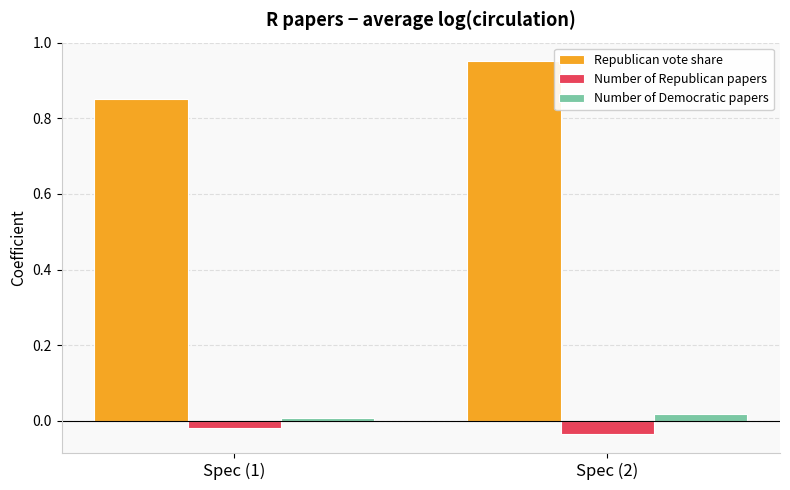

At which label does Republican vote share reach its minimum?

Spec (1)